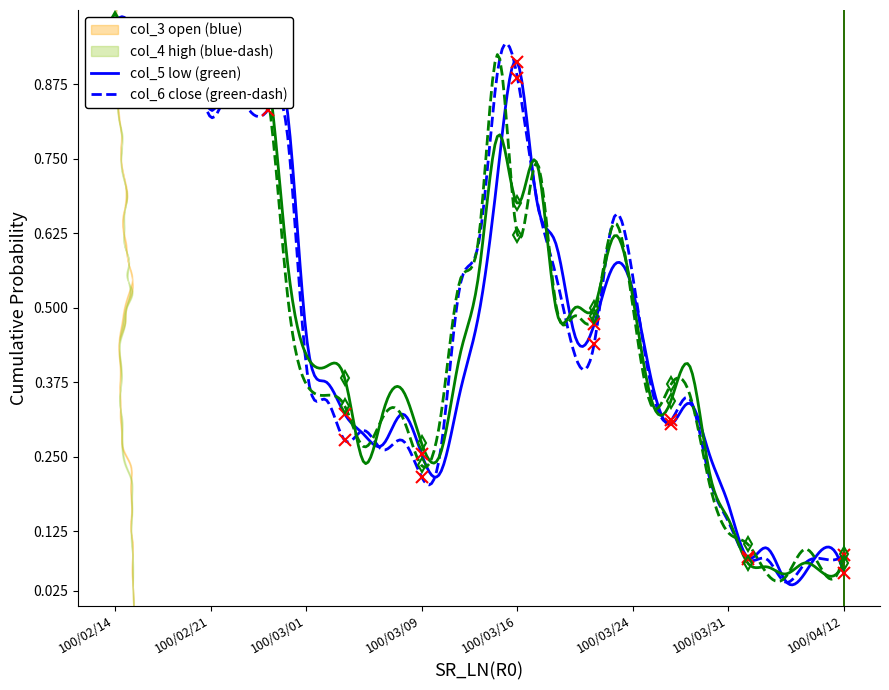

True or false: col_3 and col_4 intersect in this chart.

False